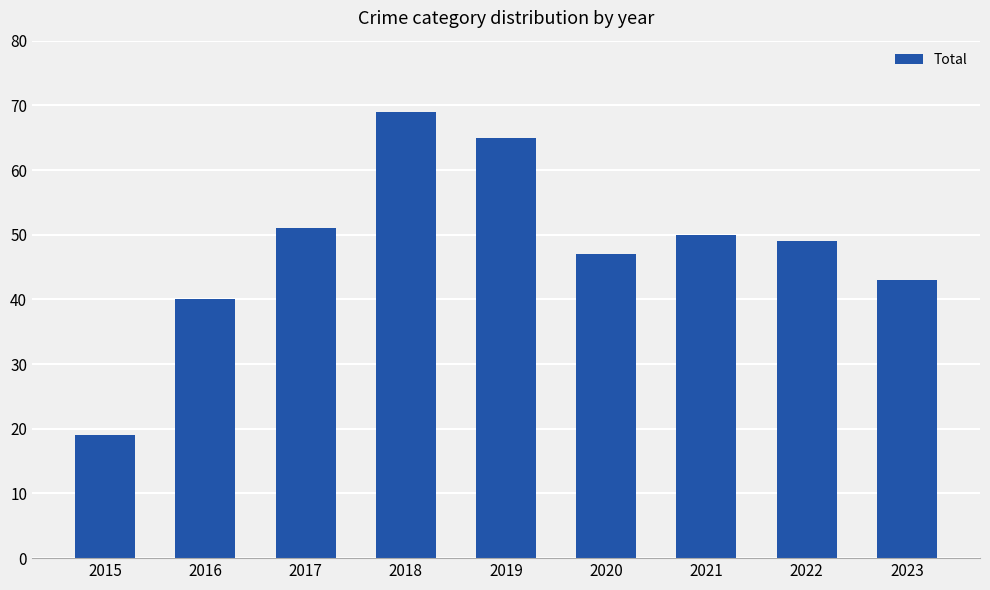

What is the greatest value displayed?

69